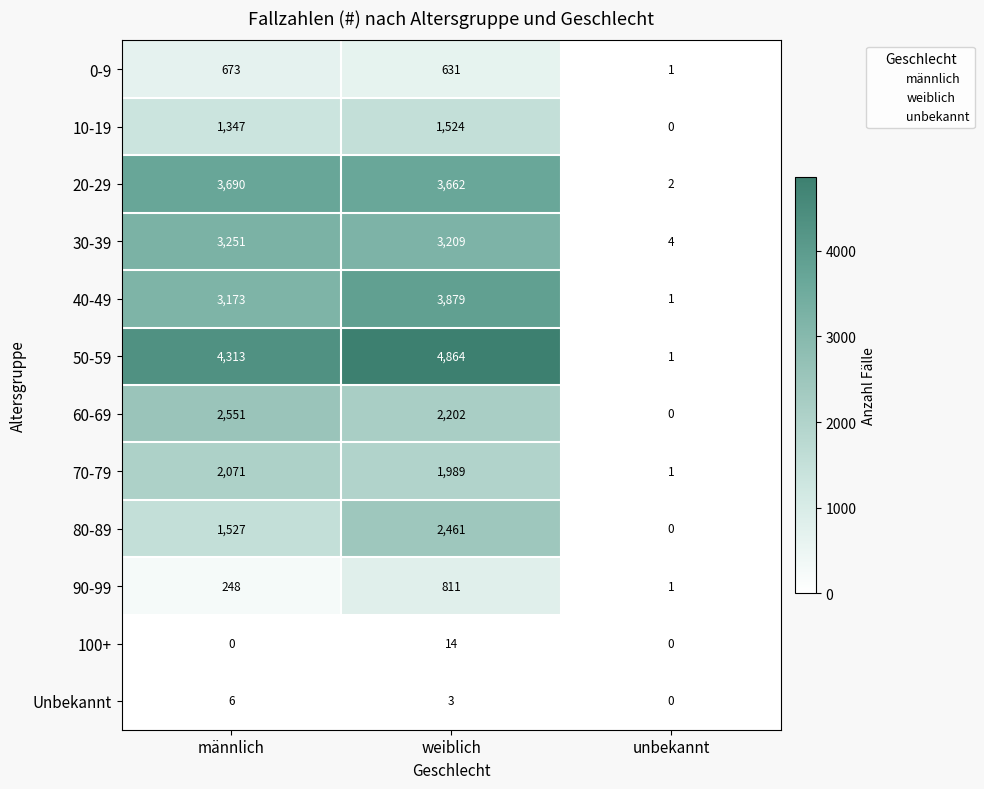

What is the maximum value shown in the chart?

4864